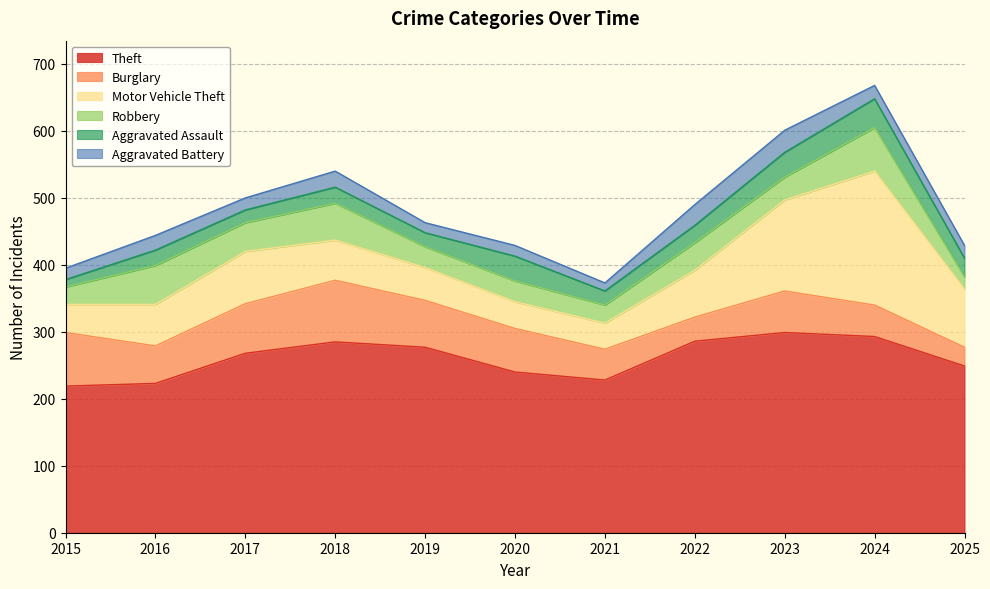

True or false: Robbery and Burglary intersect in this chart.

True